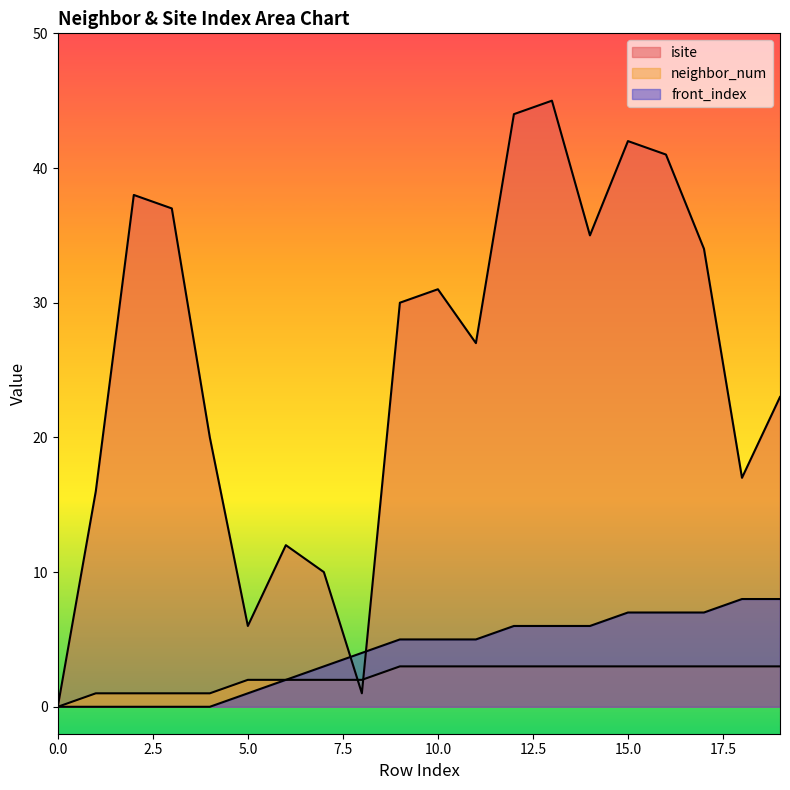

What is the spread (max minus min) of values at 16?

38